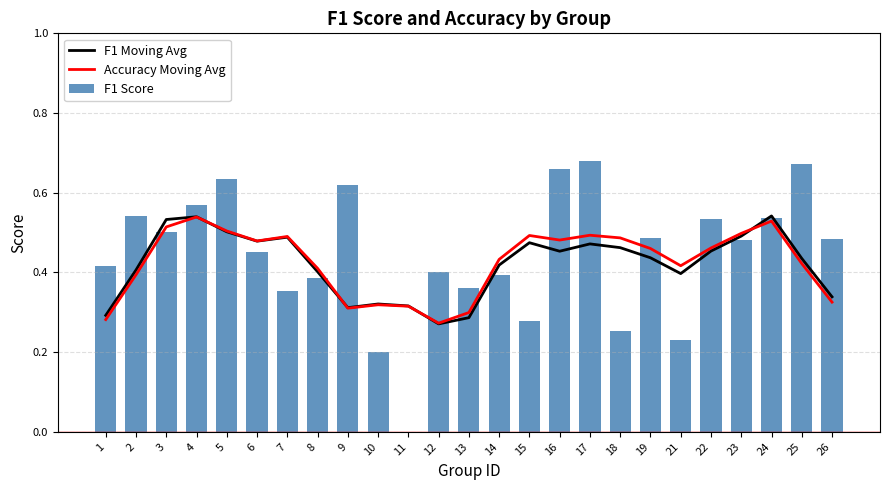

True or false: F1 Moving Avg has a value of 0.5 at 9.

False